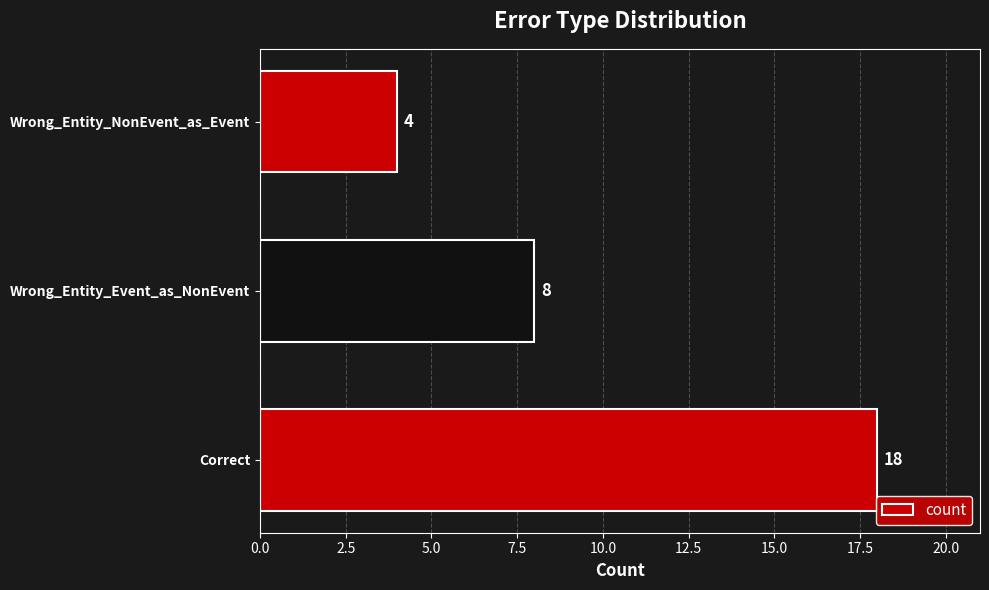

How many series are shown in this chart?

1